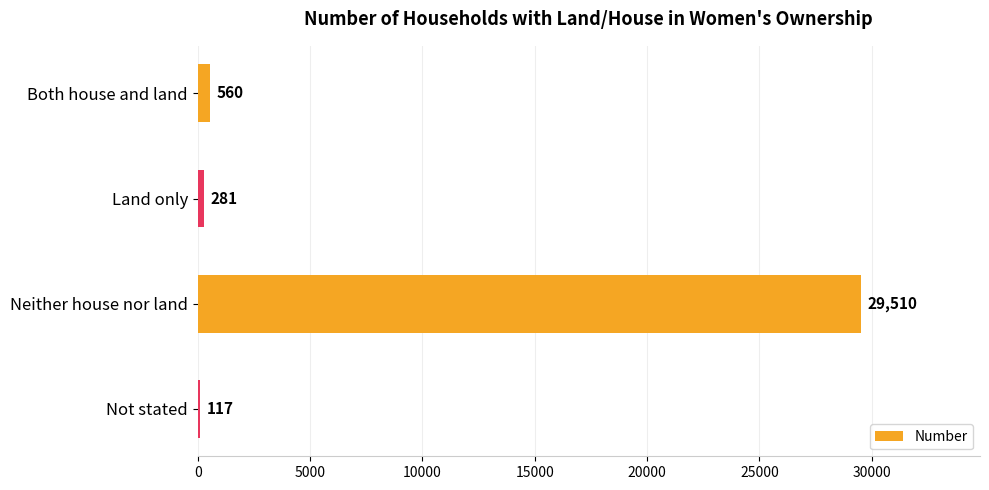

The chart shows a value of 281 at Land only. True or false?

True